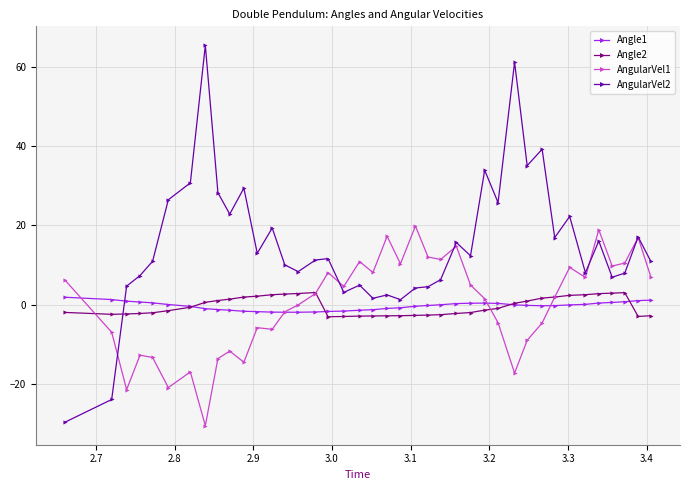

What is the average value of the AngularVel1 series?

0.1